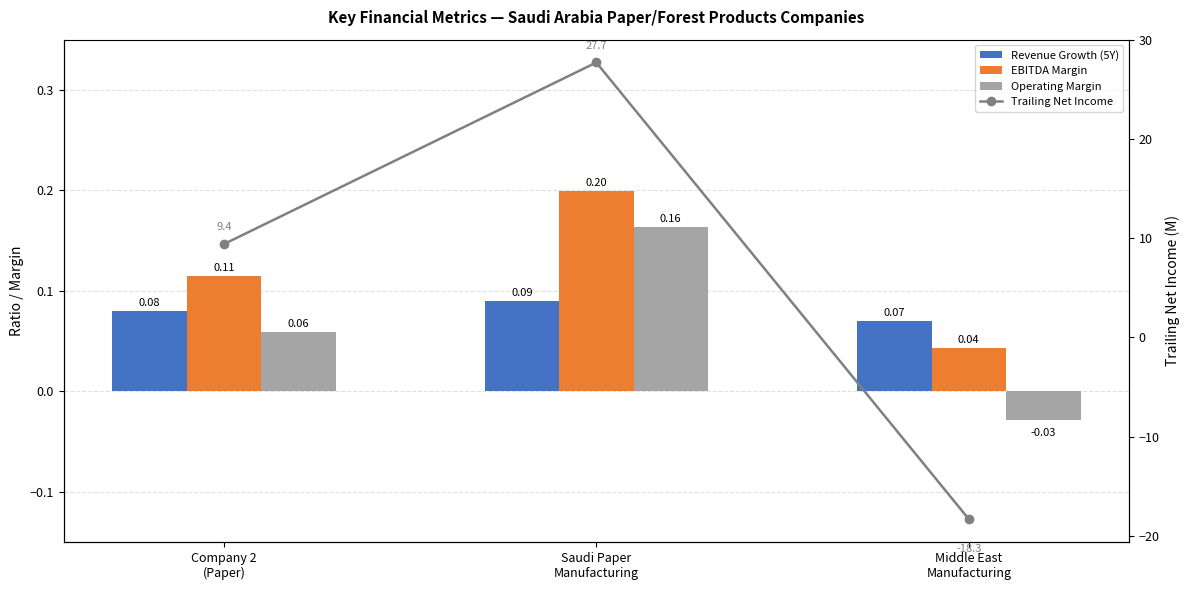

True or false: Operating Margin has a value of 0.2 at Saudi Paper
Manufacturing.

True